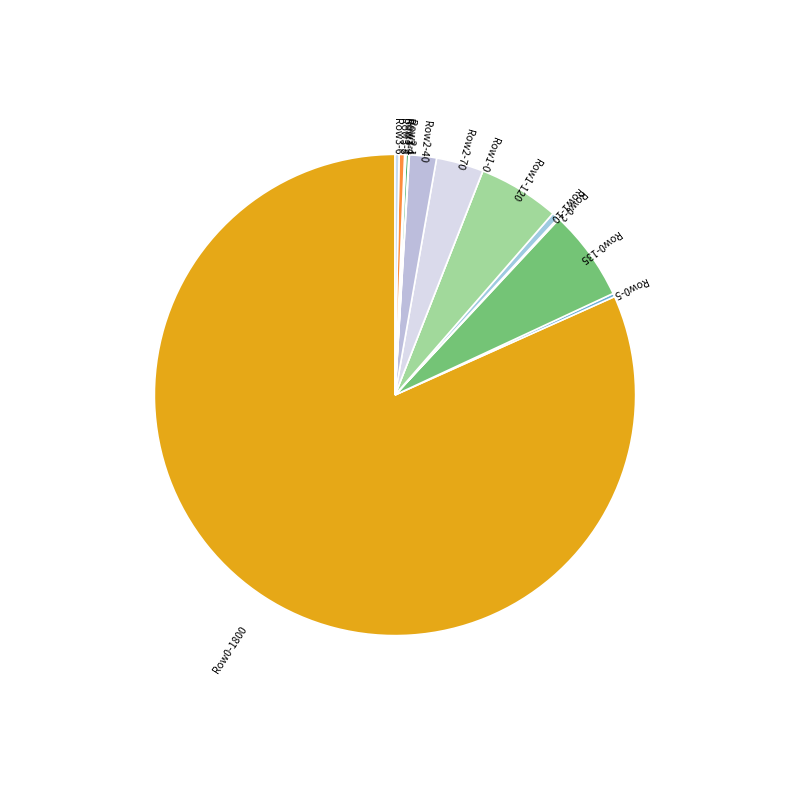

Which slice is the largest?

Row0-1800